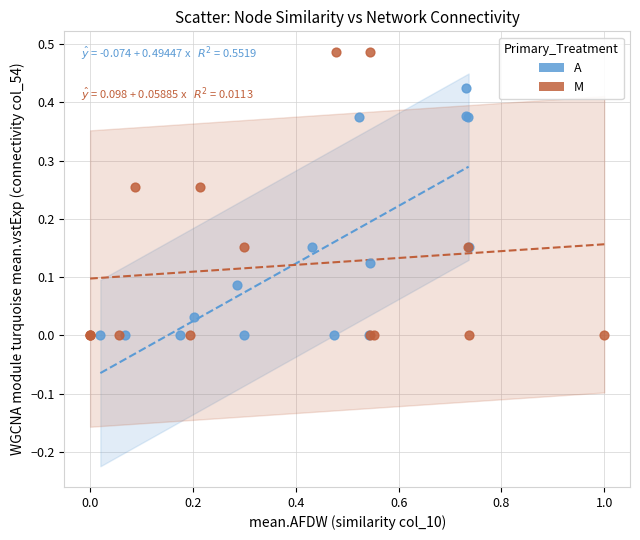

Which series contains the highest Y value?

M